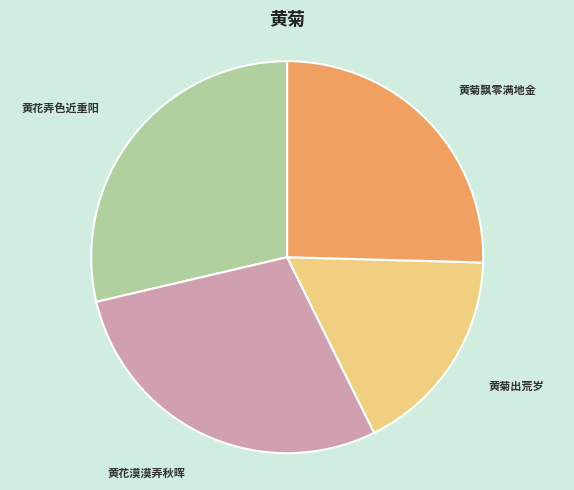

Combined, do 黄花漠漠弄秋晖 and 黄菊飘零满地金 account for over 50%?

Yes